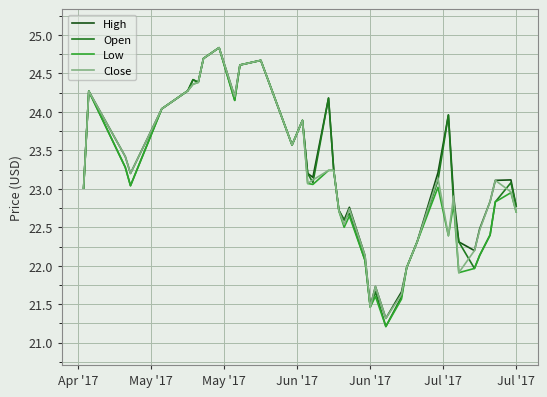

What is the highest value of the Close series?

24.8